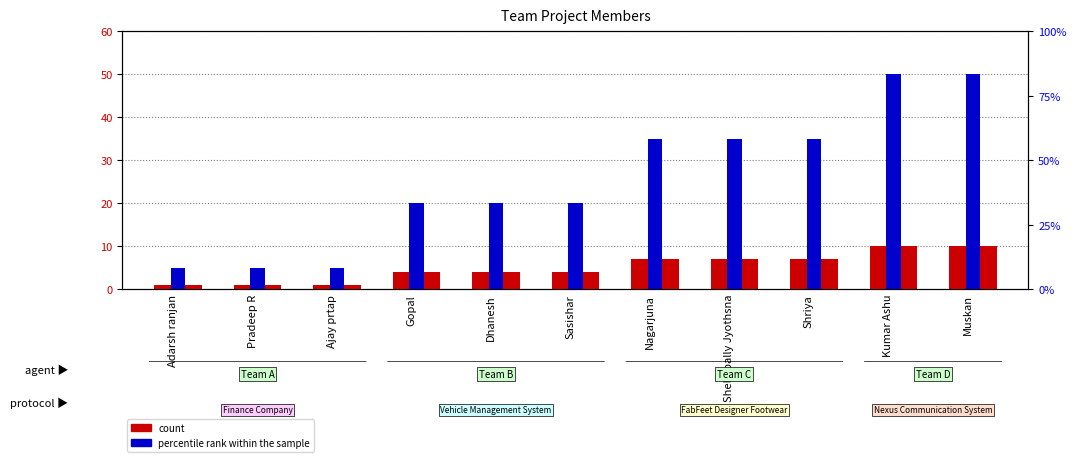

What position from the left is Muskan?

11